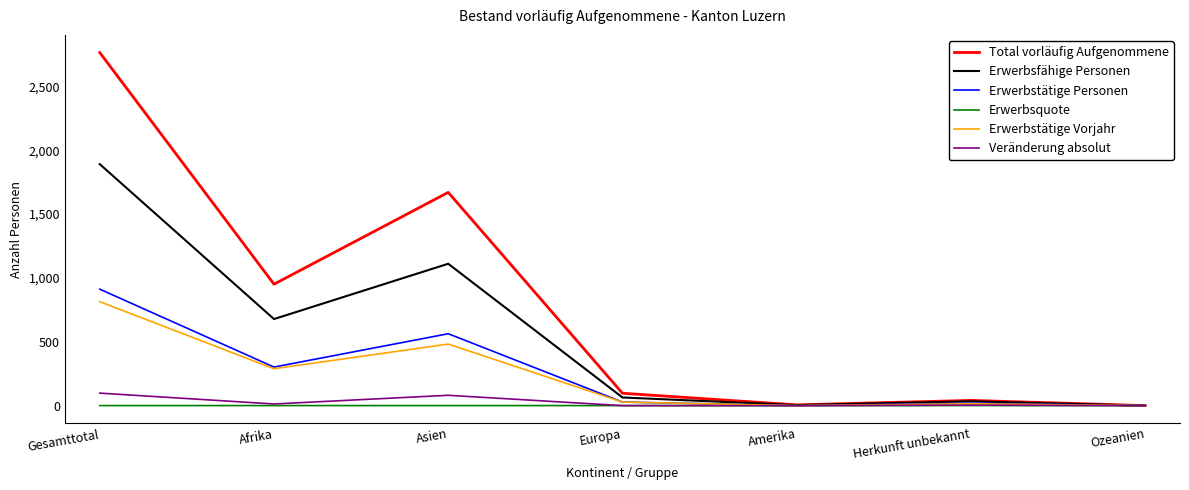

Where is Total vorläufig Aufgenommene nearest to the value 1382?

Asien